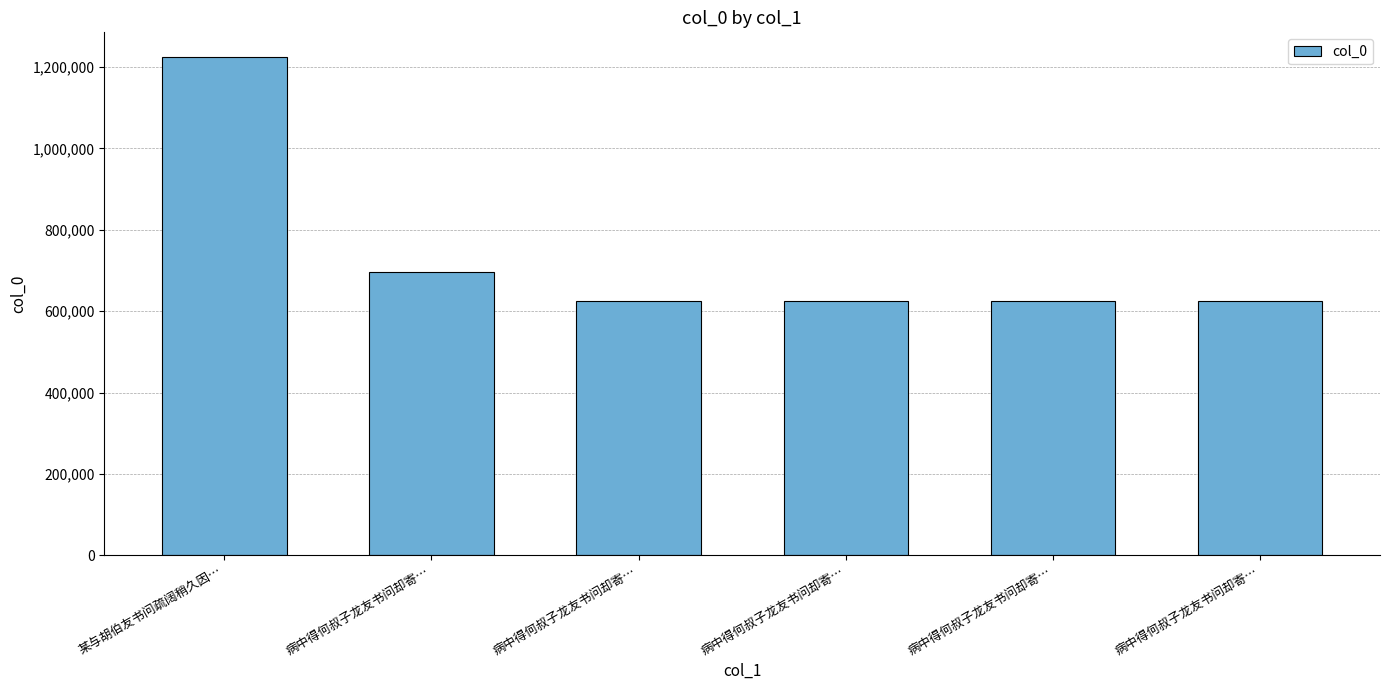

Rank the categories by value from highest to lowest.

某与胡伯友书问疏阔稍久因…, 病中得何叔子龙友书问却寄…, 病中得何叔子龙友书问却寄…, 病中得何叔子龙友书问却寄…, 病中得何叔子龙友书问却寄…, 病中得何叔子龙友书问却寄…